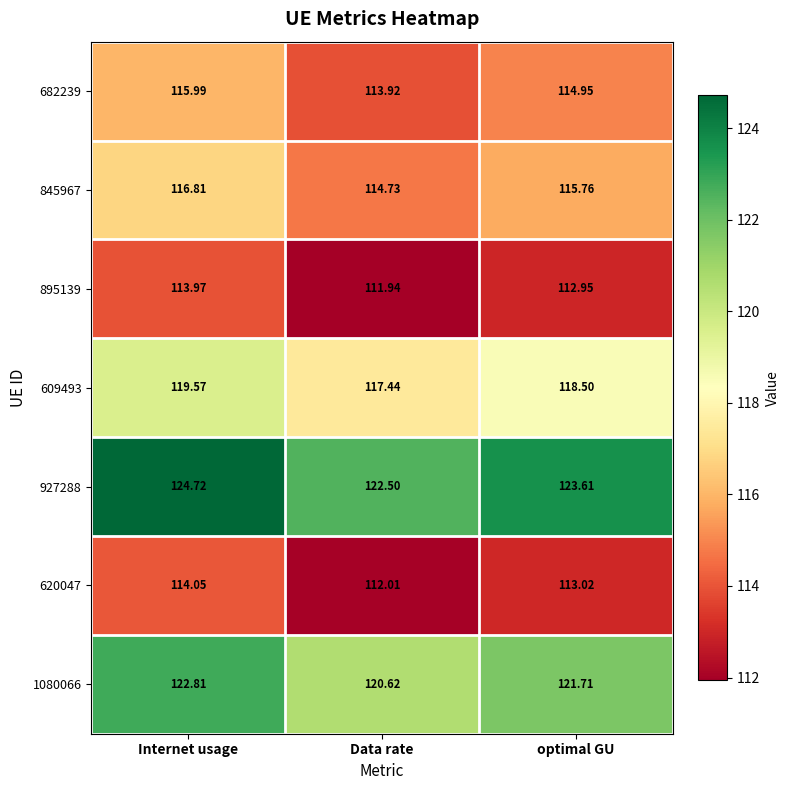

Rank the series at Data rate from highest to lowest value.

927288, 1080066, 609493, 845967, 682239, 620047, 895139